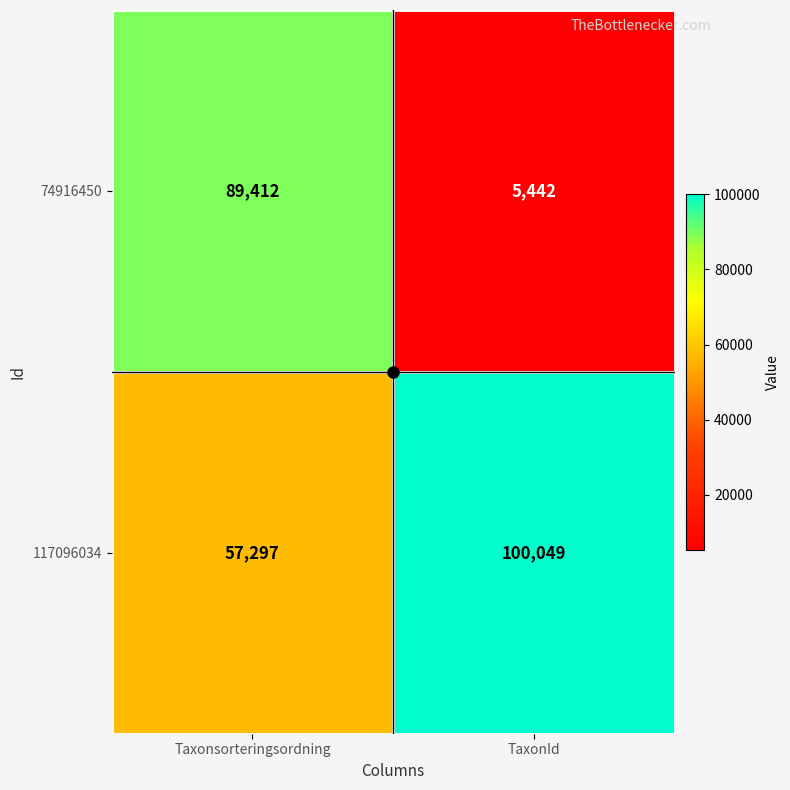

Which series has the largest total across all categories?

117096034